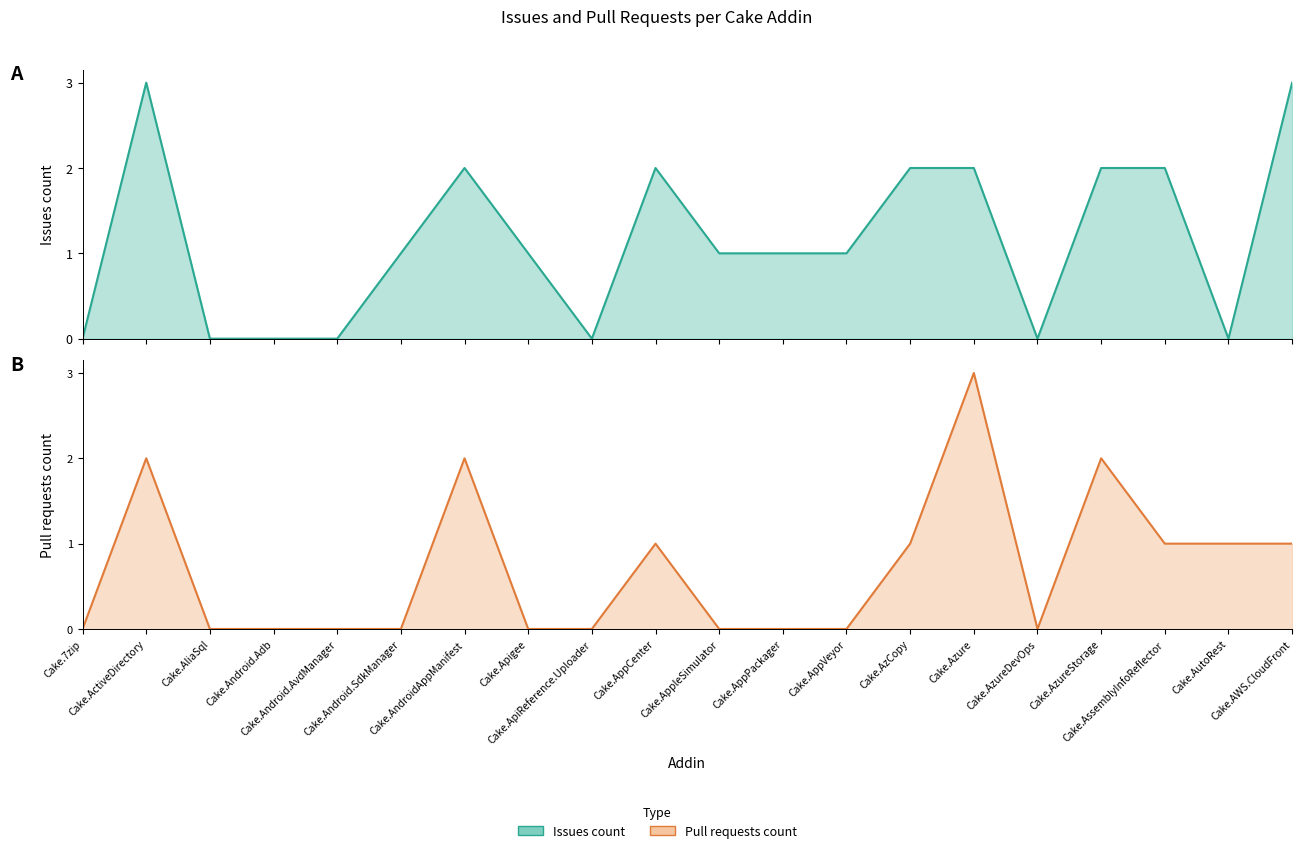

How many lines are shown in the chart?

2